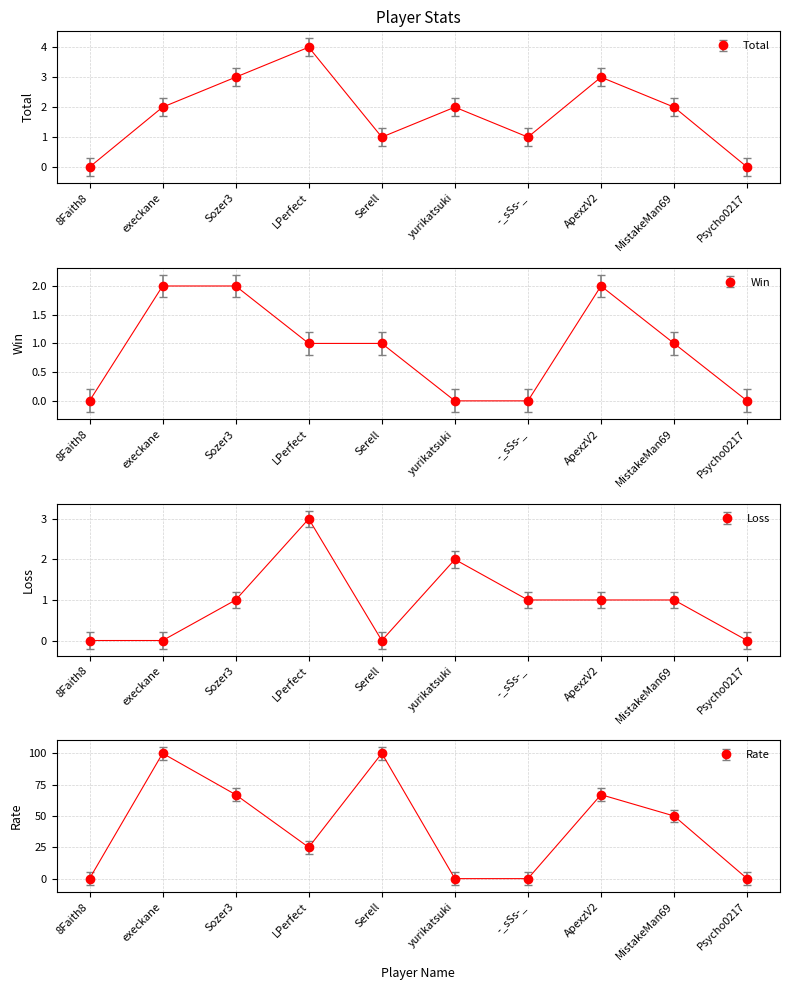

Which category has the highest value across all series?

execkane